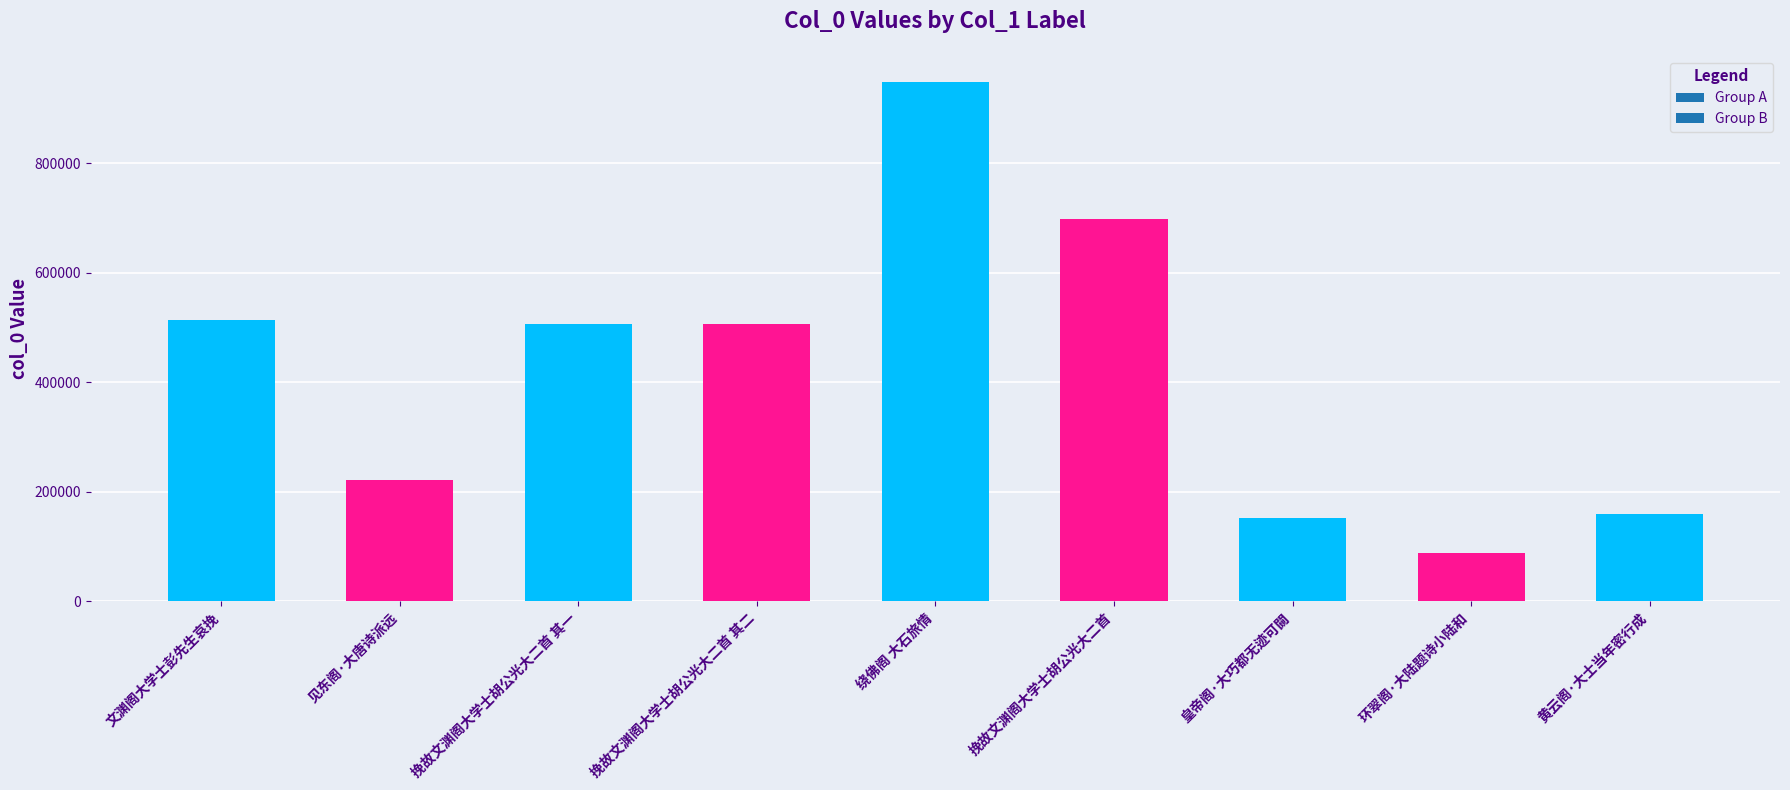

Count the number of data series in this chart.

1